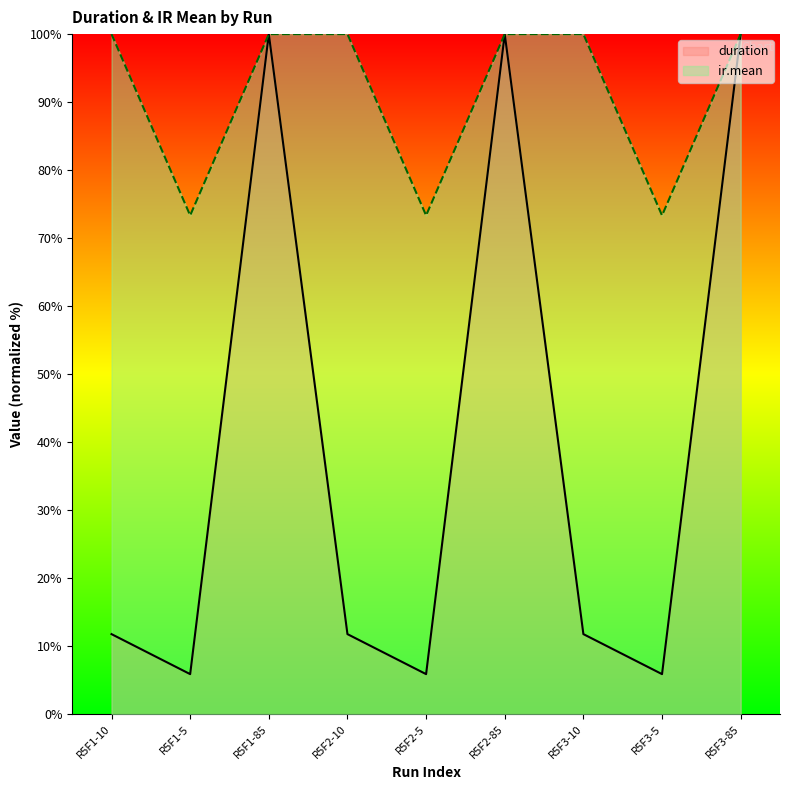

What is the highest value of the duration series?

100.0